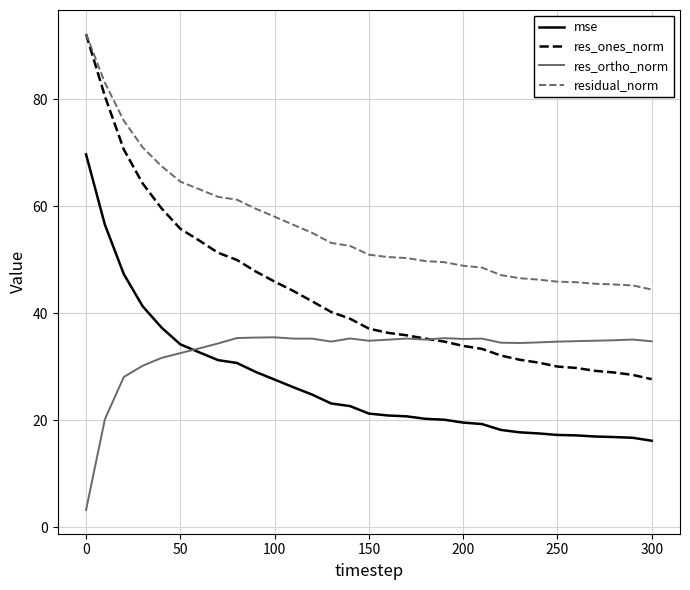

What is the smallest value displayed?

3.3